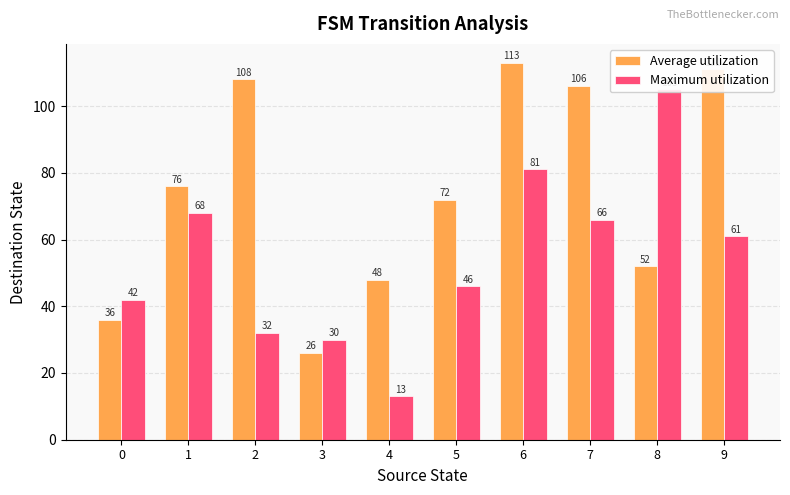

Reading left to right, what are all the values shown in this chart?

Average utilization: 0=36	1=76	2=108	3=26	4=48	5=72	6=113	7=106	8=52	9=111
Maximum utilization: 0=42	1=68	2=32	3=30	4=13	5=46	6=81	7=66	8=105	9=61